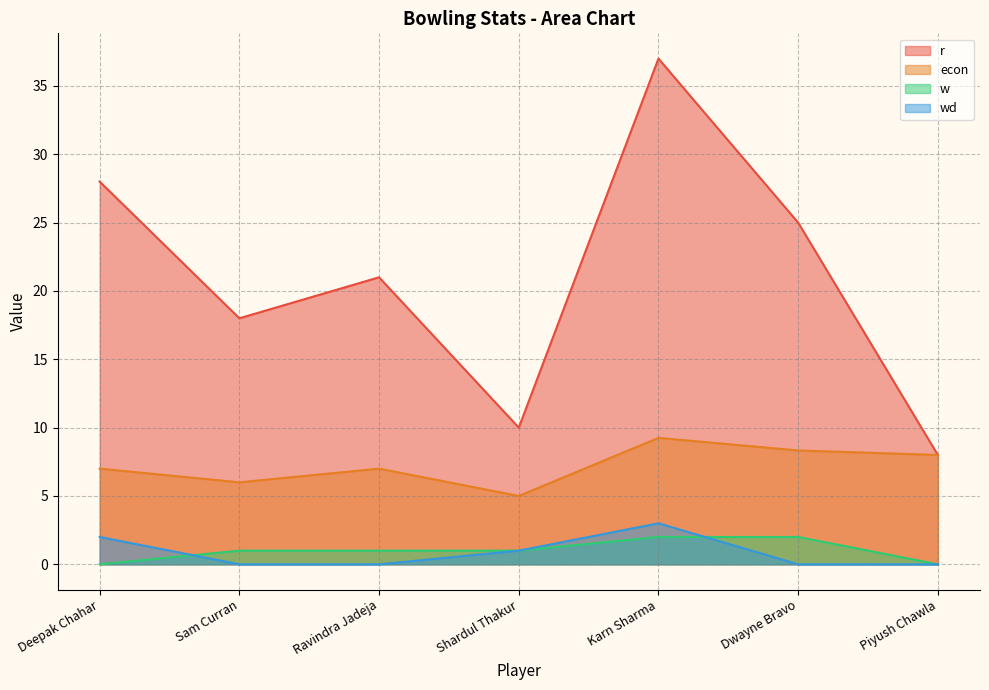

True or false: econ and wd cross at least once.

False